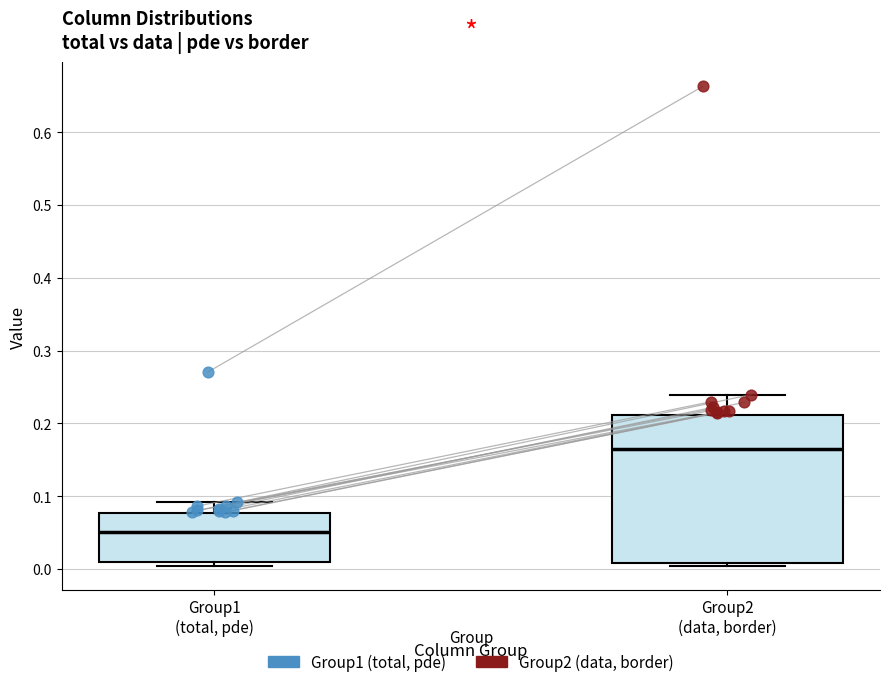

Reading left to right, read every box against the y-axis: the position of its median line, the range the box covers, and the ends of its whiskers. The values are not printed on the chart, so give them approximately, as read against the axis.

Group1 (total, pde): median 0.05, box 0.01 to 0.08, whiskers 0.00 to 0.09
Group2 (data, border): median 0.16, box 0.01 to 0.21, whiskers 0.00 to 0.24